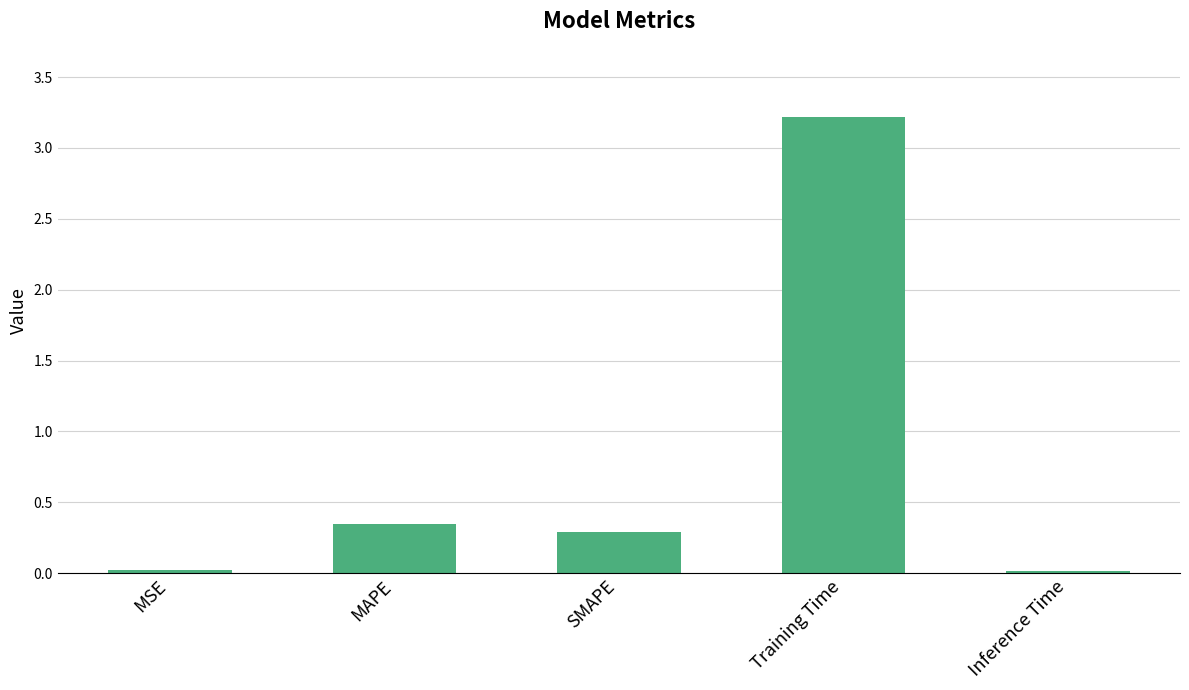

What is the sum of all values?

3.9